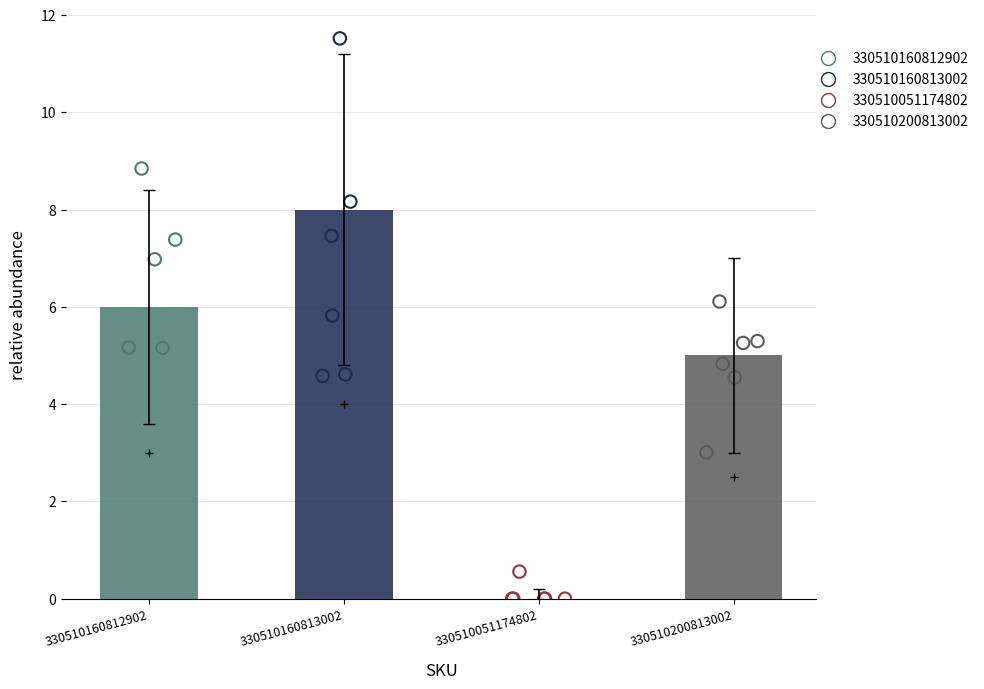

What is the change in value from 330510160812902 to 330510200813002?

-1